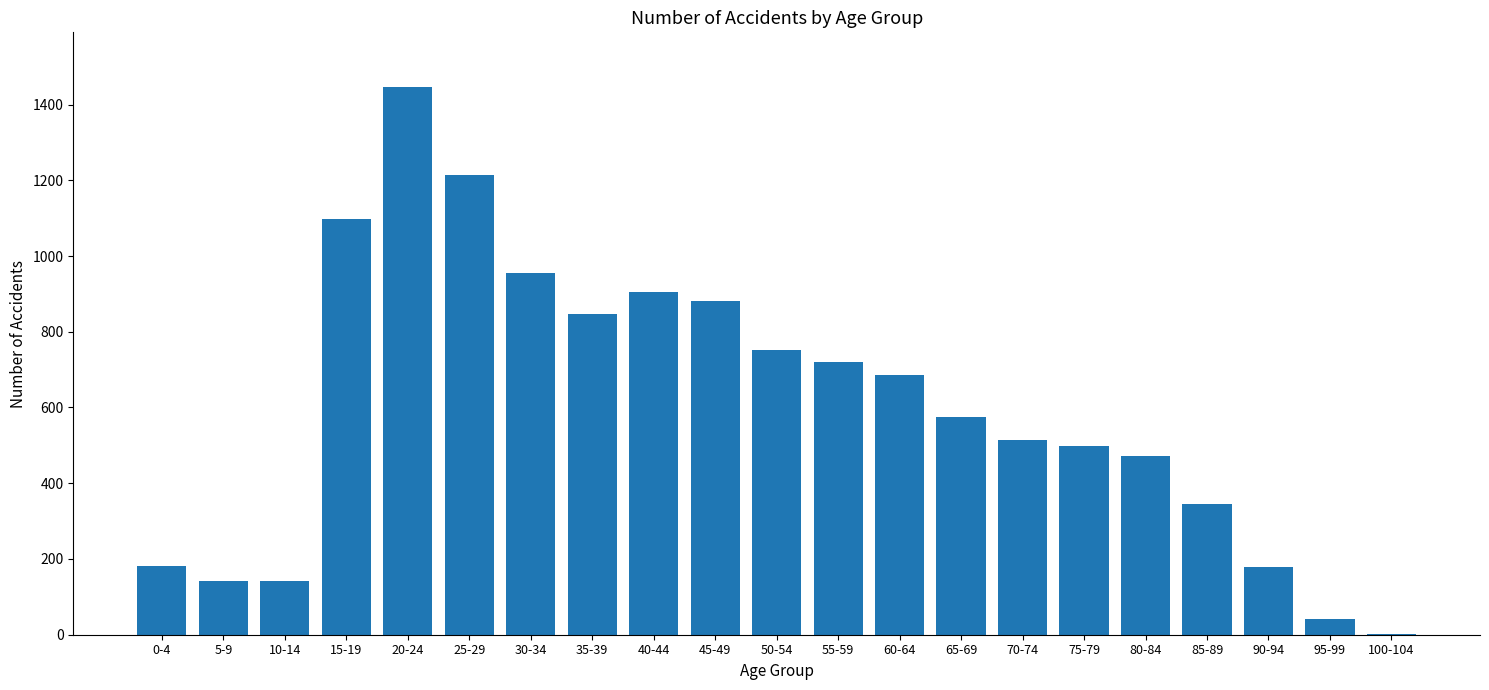

Which has a higher value, 40-44 or 20-24?

20-24